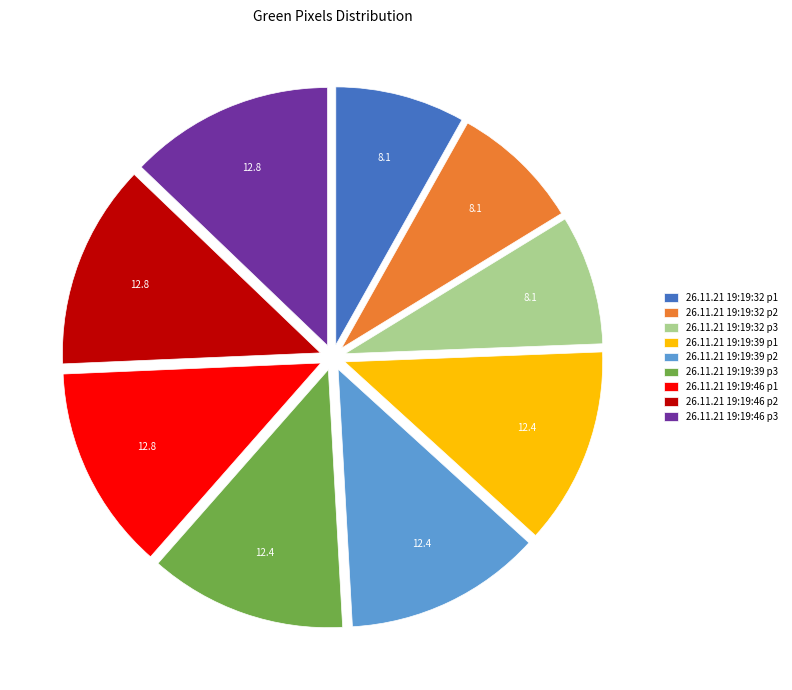

The 26.11.21 19:19:32 p2 slice represents 8% of the pie. True or false?

True